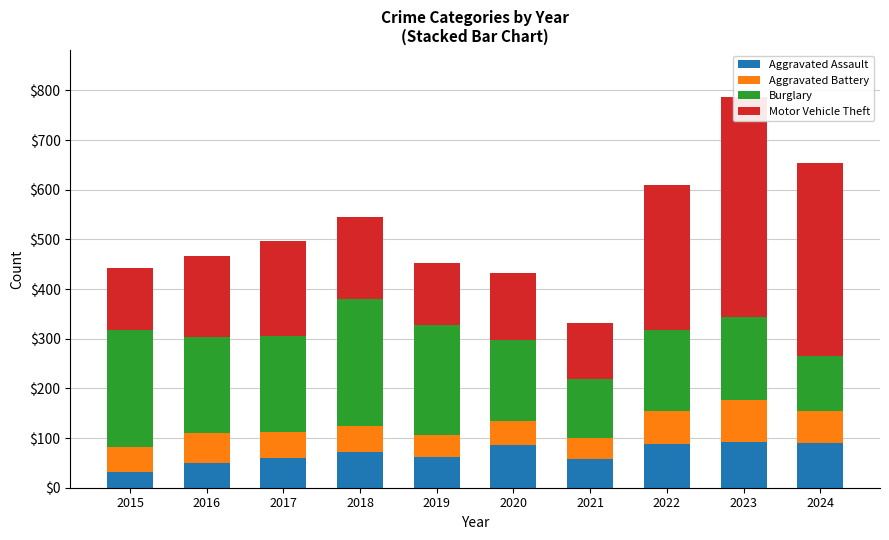

Which category has the lowest value in the Aggravated Assault series?

2015